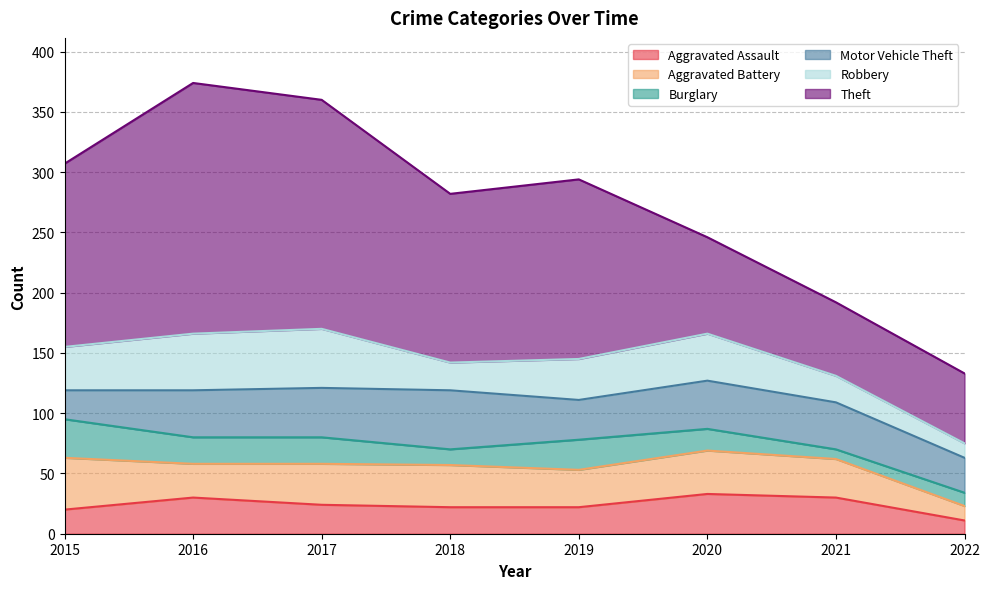

True or false: Burglary and Theft cross at least once.

False